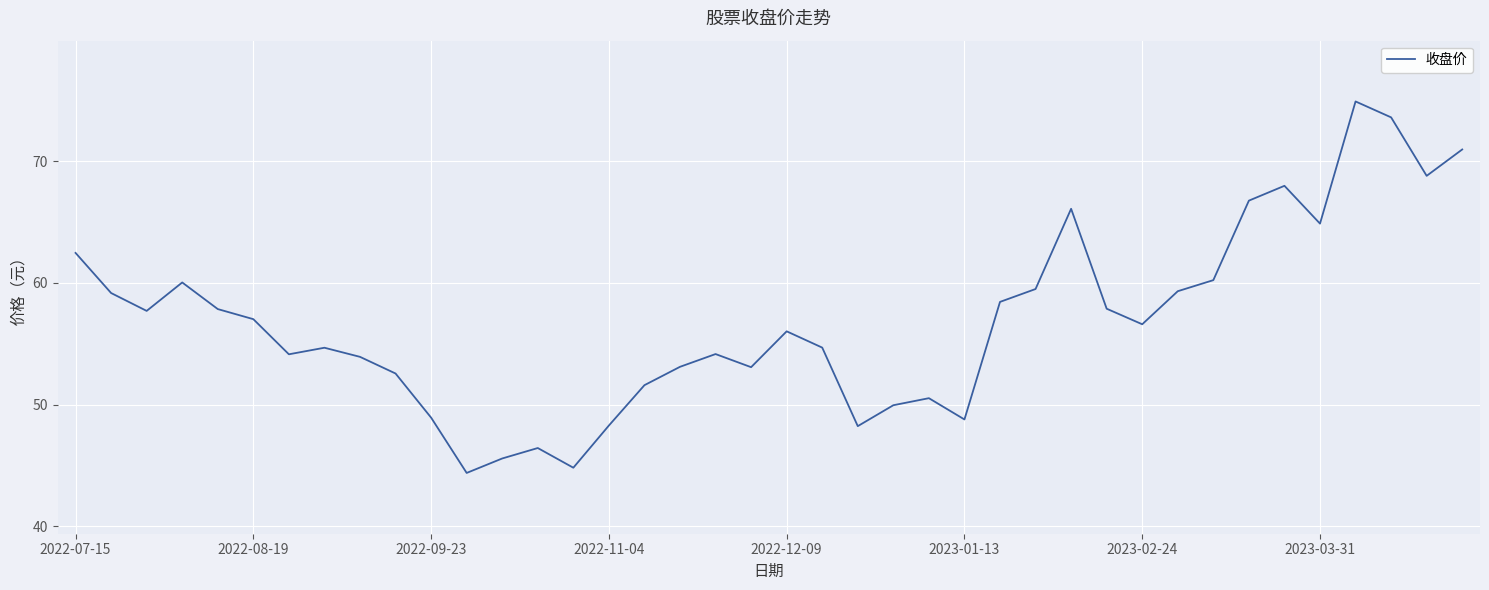

What is the difference between the maximum and minimum values?

30.6